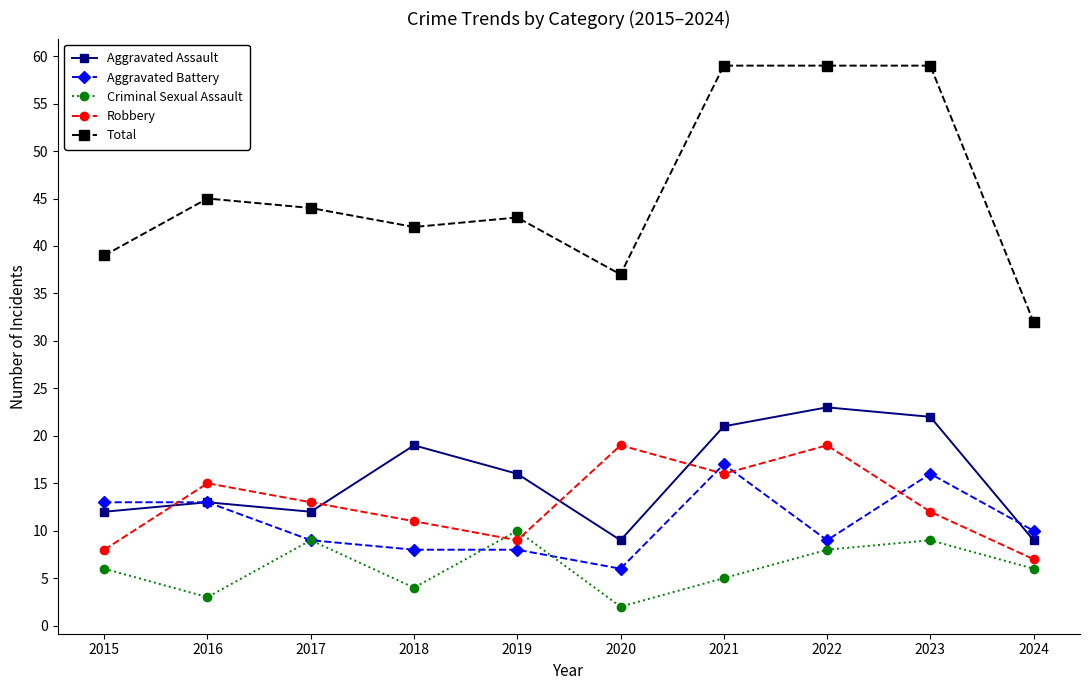

What is the difference between the maximum and minimum values in the Robbery series?

12